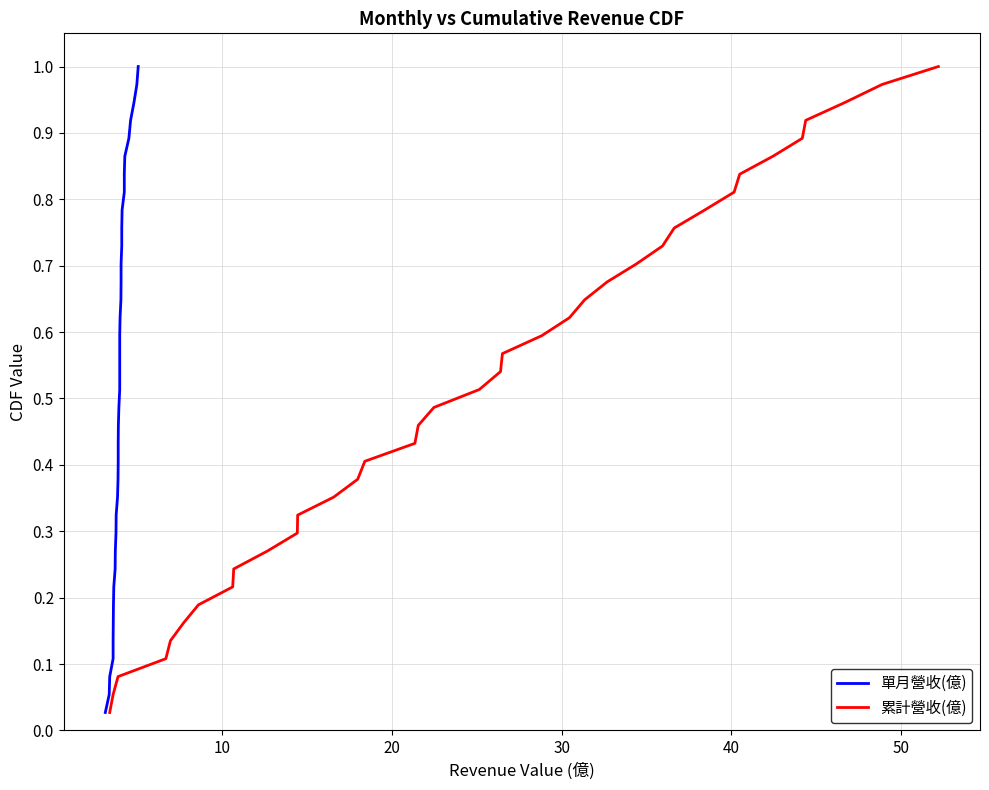

What is the difference between the maximum and minimum values in the 單月營收(億) series?

1.0